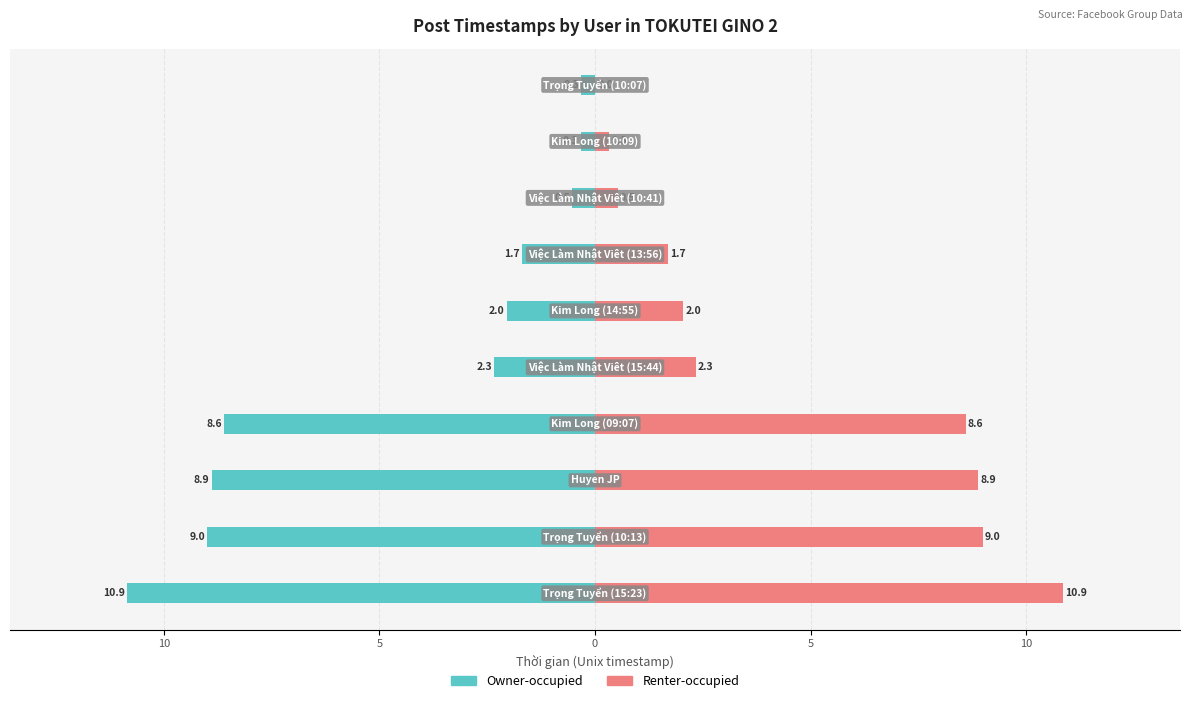

What is the greatest value displayed?

10.9